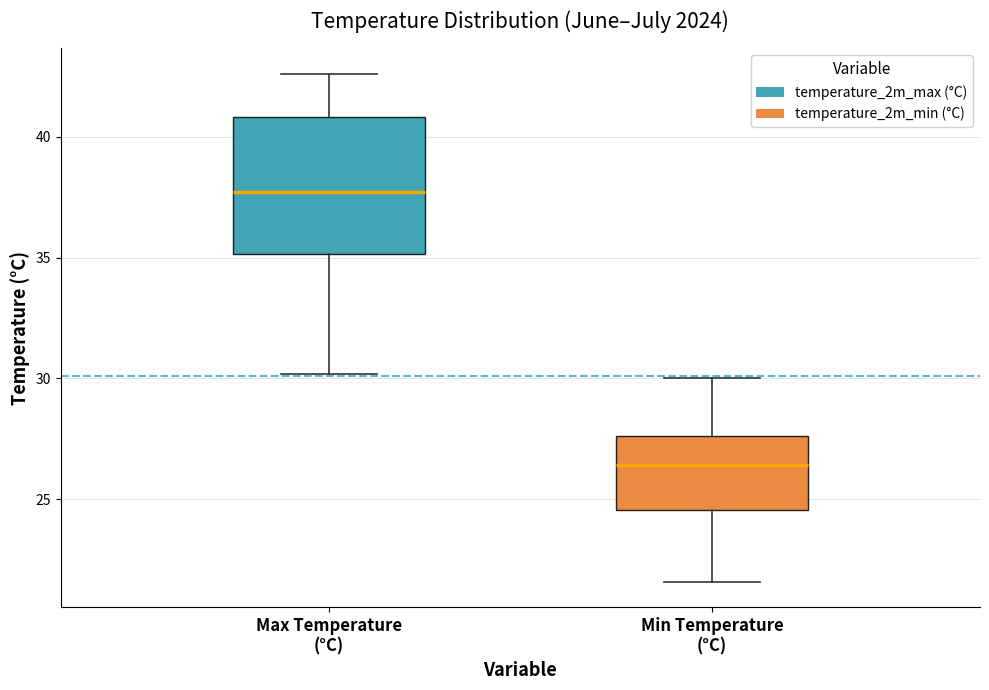

Where does the lower whisker of the box for Min Temperature (°C) end on the y-axis? The values are not printed on the chart, so give them approximately, as read against the axis.

21.5